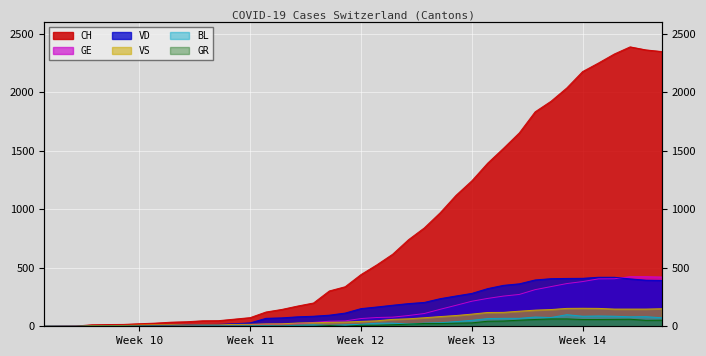

True or false: VS and GR cross at least once.

False